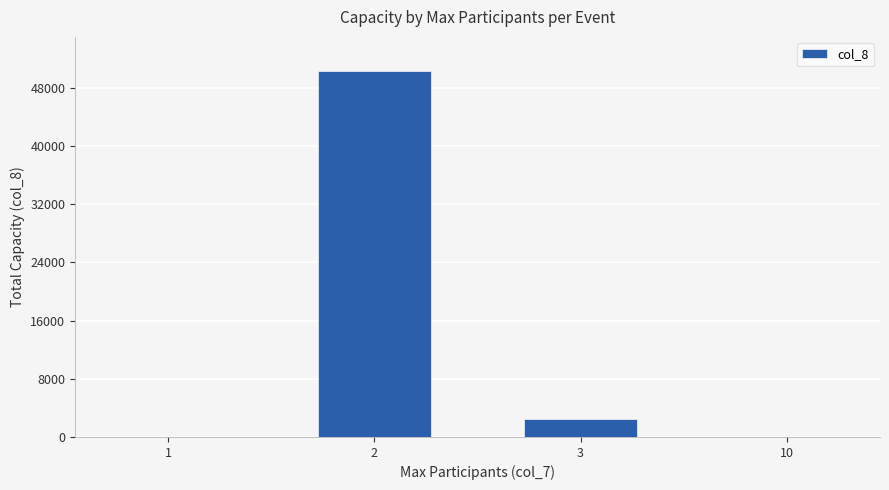

What is the difference between the values at 2 and 10?

50295